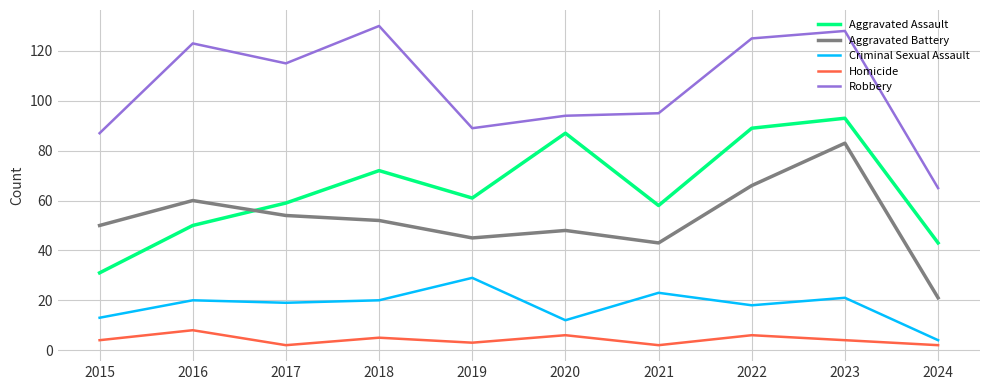

Which category has the lowest value in the Aggravated Assault series?

2015